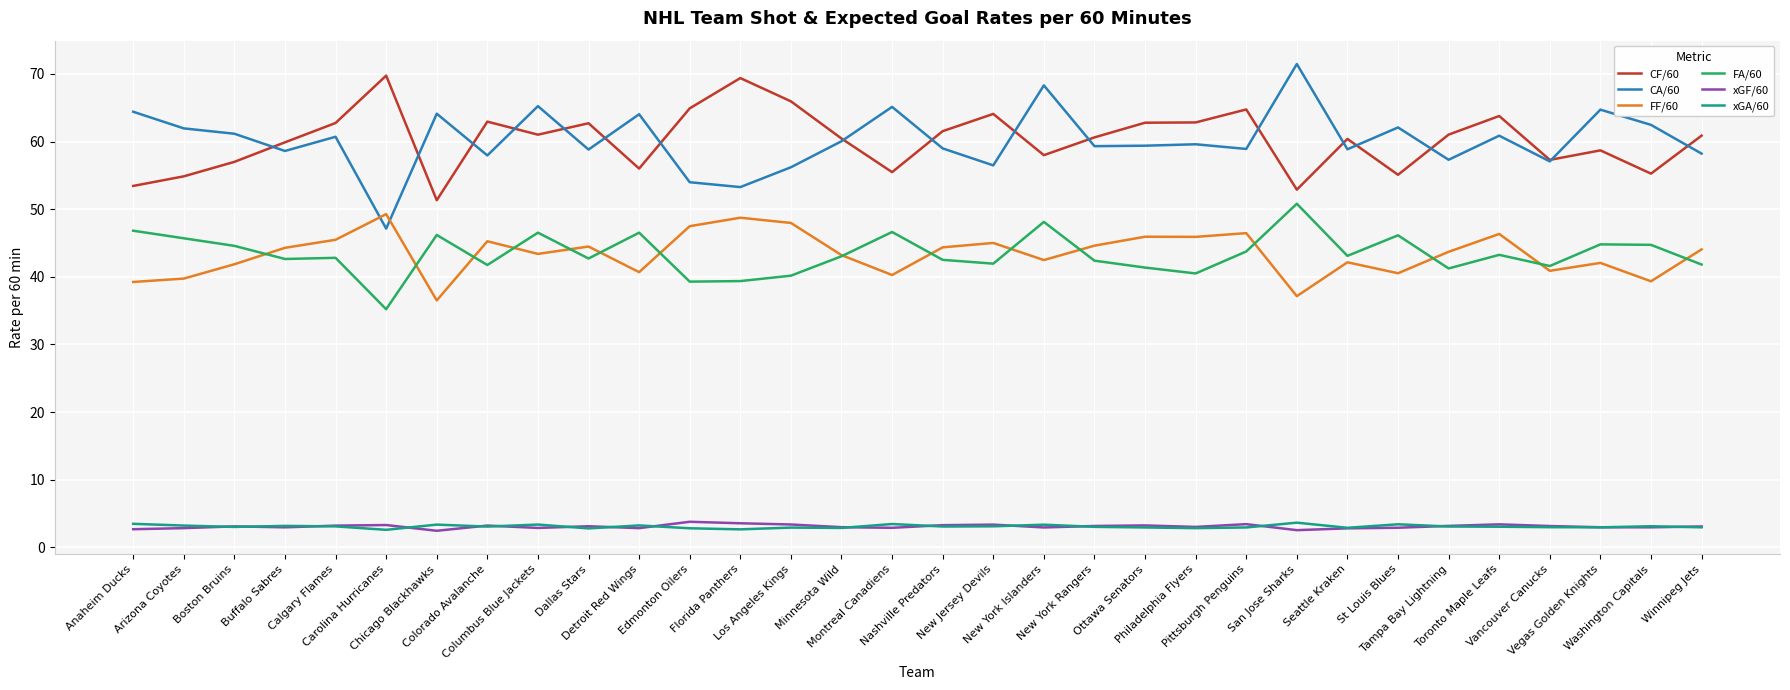

What is the total value across all series at Washington Capitals?

207.9